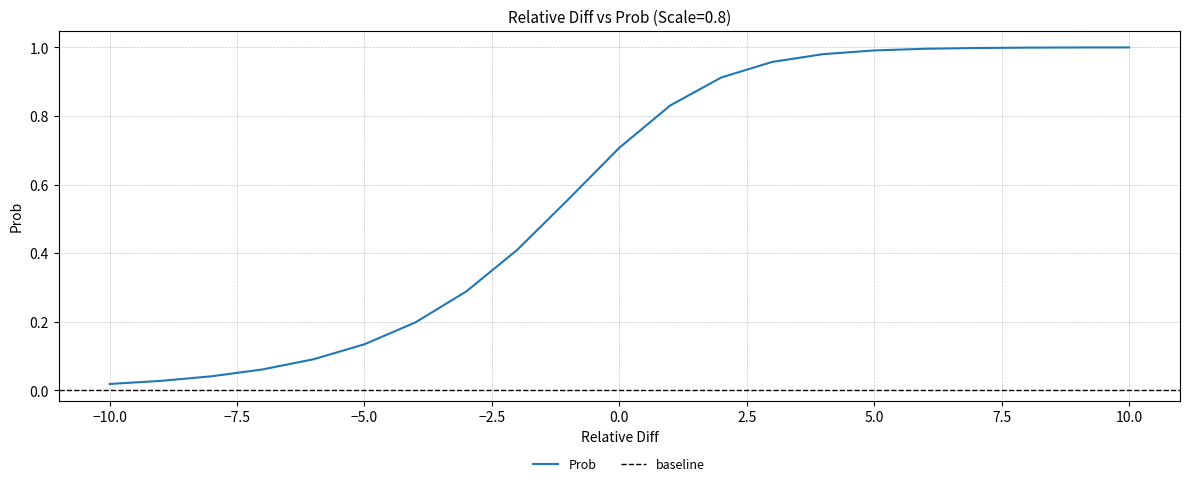

True or false: the data shows 0.0 at -10.

True